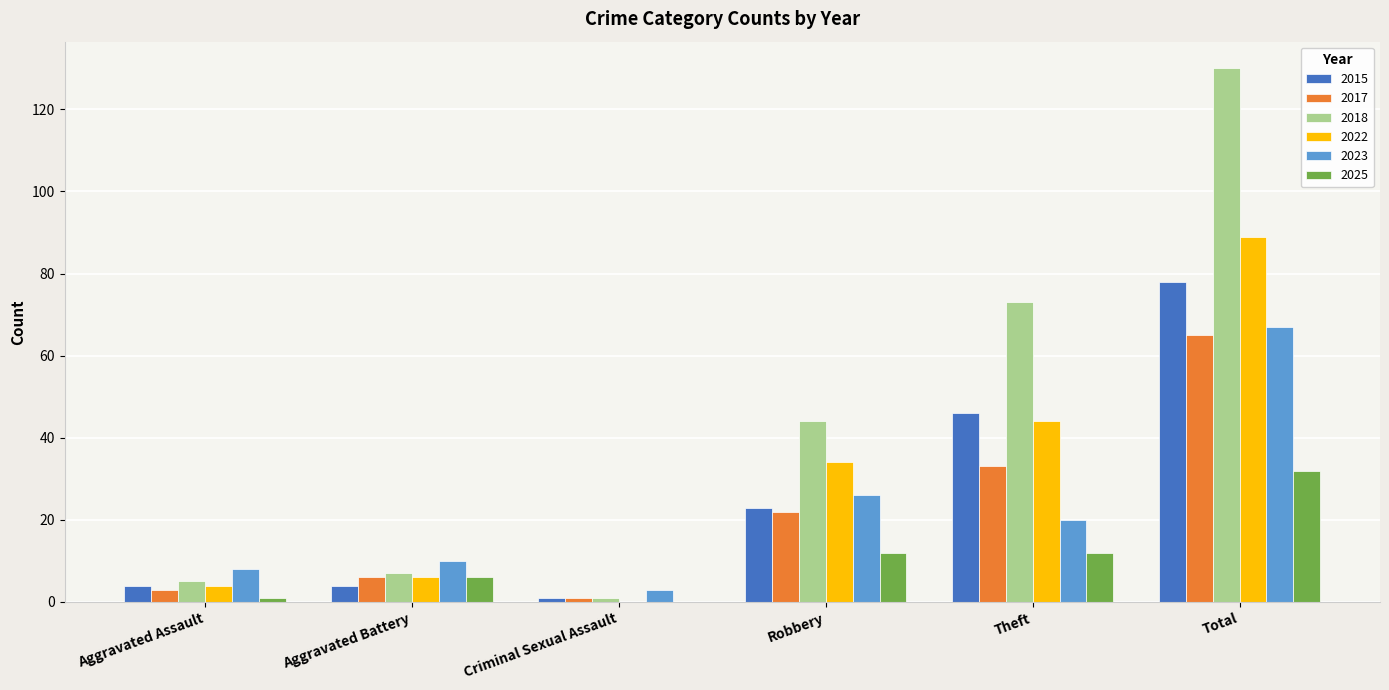

Is it true that 2017 equals 15 at Total?

False